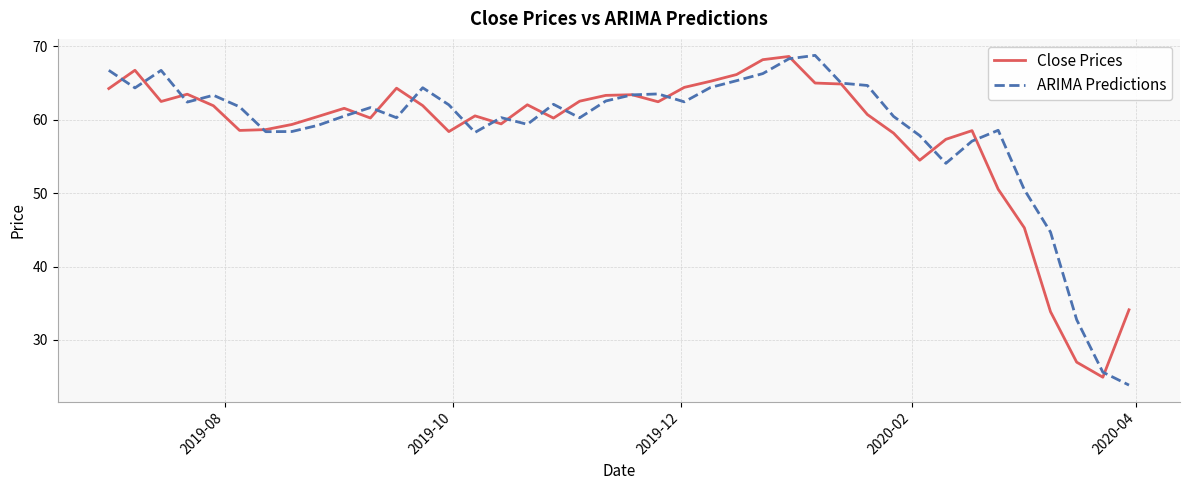

How many values in the Close Prices series are below 61?

20